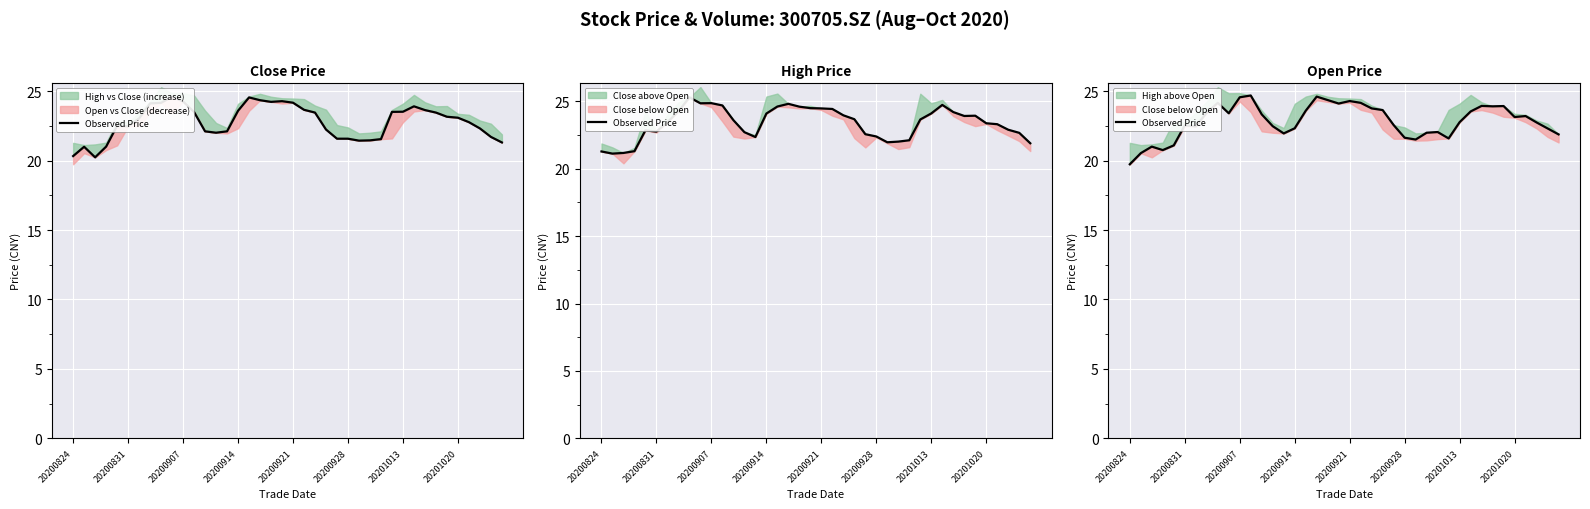

Count the number of values greater than 23.

20